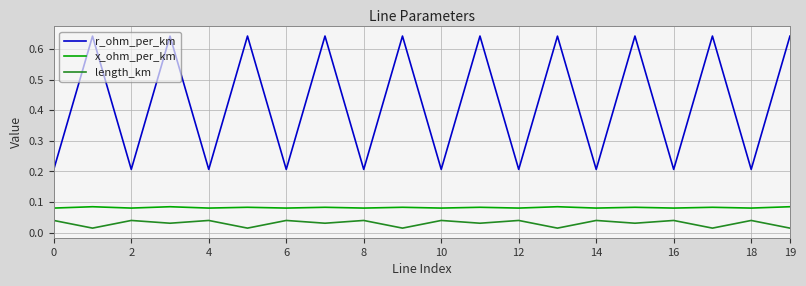

True or false: r_ohm_per_km and x_ohm_per_km cross at least once.

False